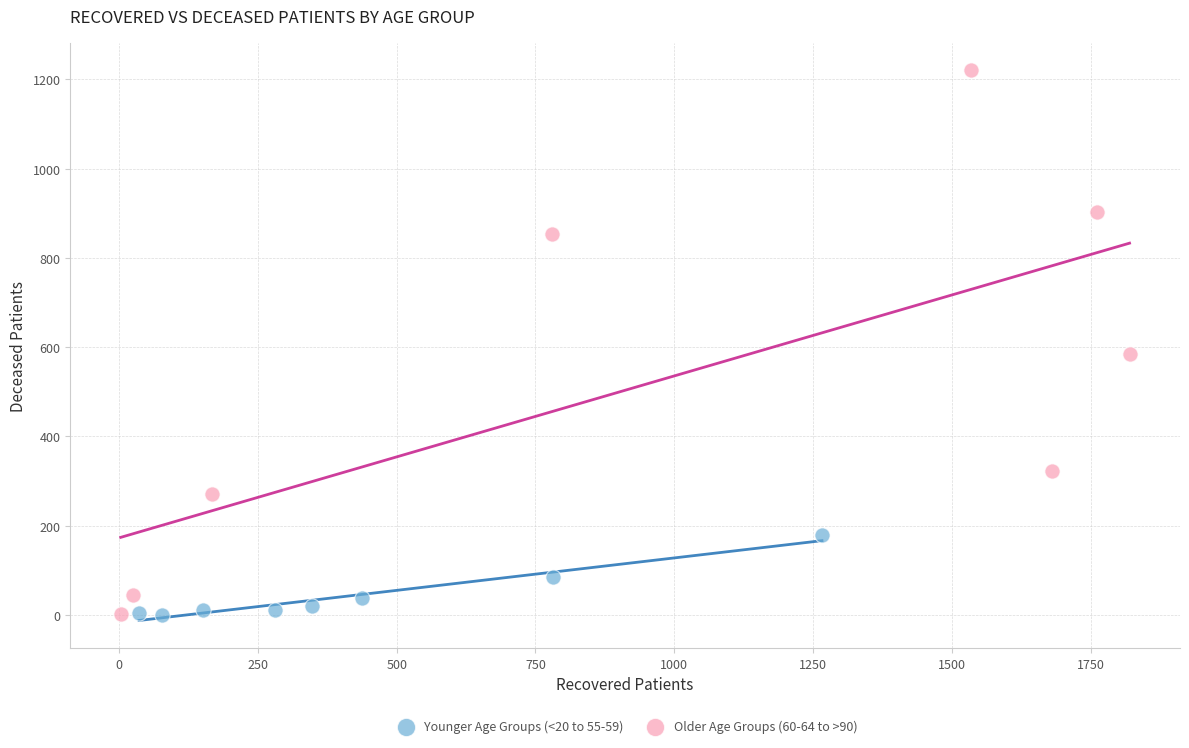

Which series contains the highest Y value?

Older Age Groups (60-64 to >90)